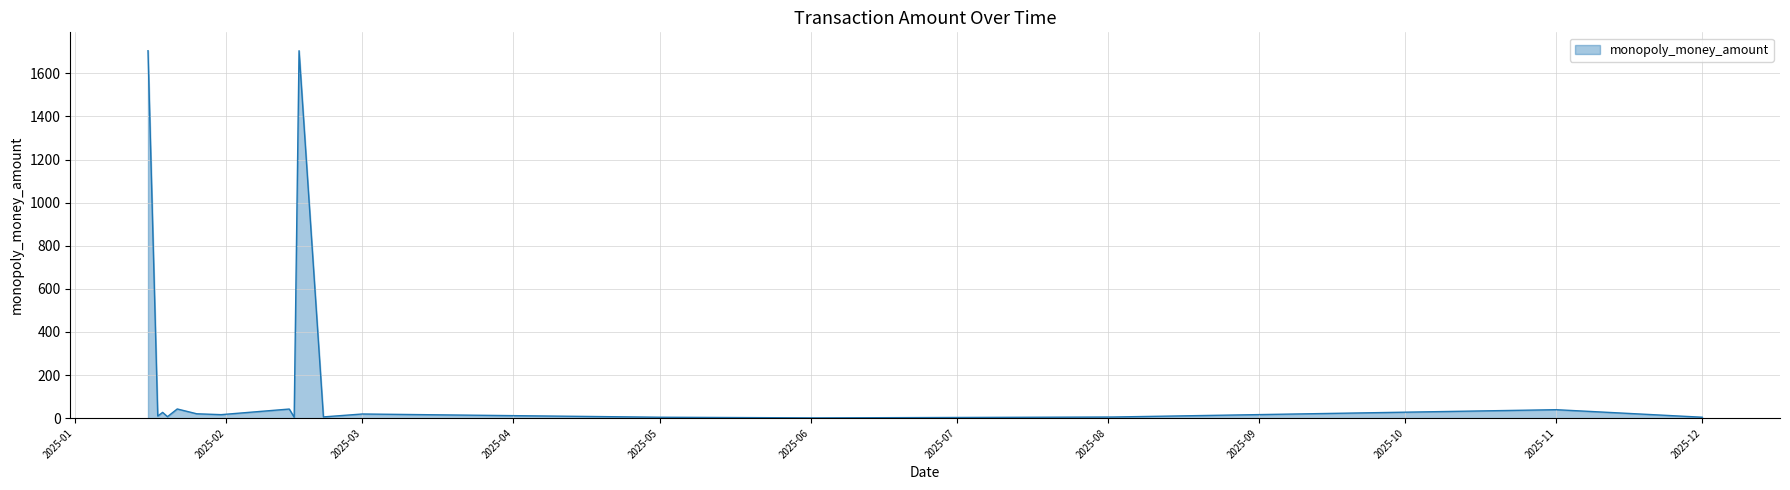

Does the chart have visible grid lines?

Yes